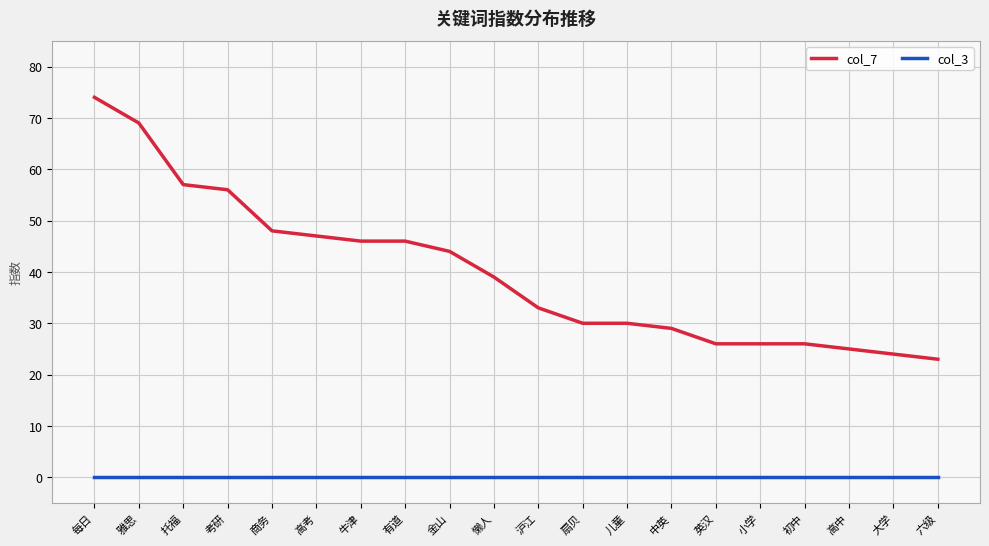

What position from the left is 大学?

19